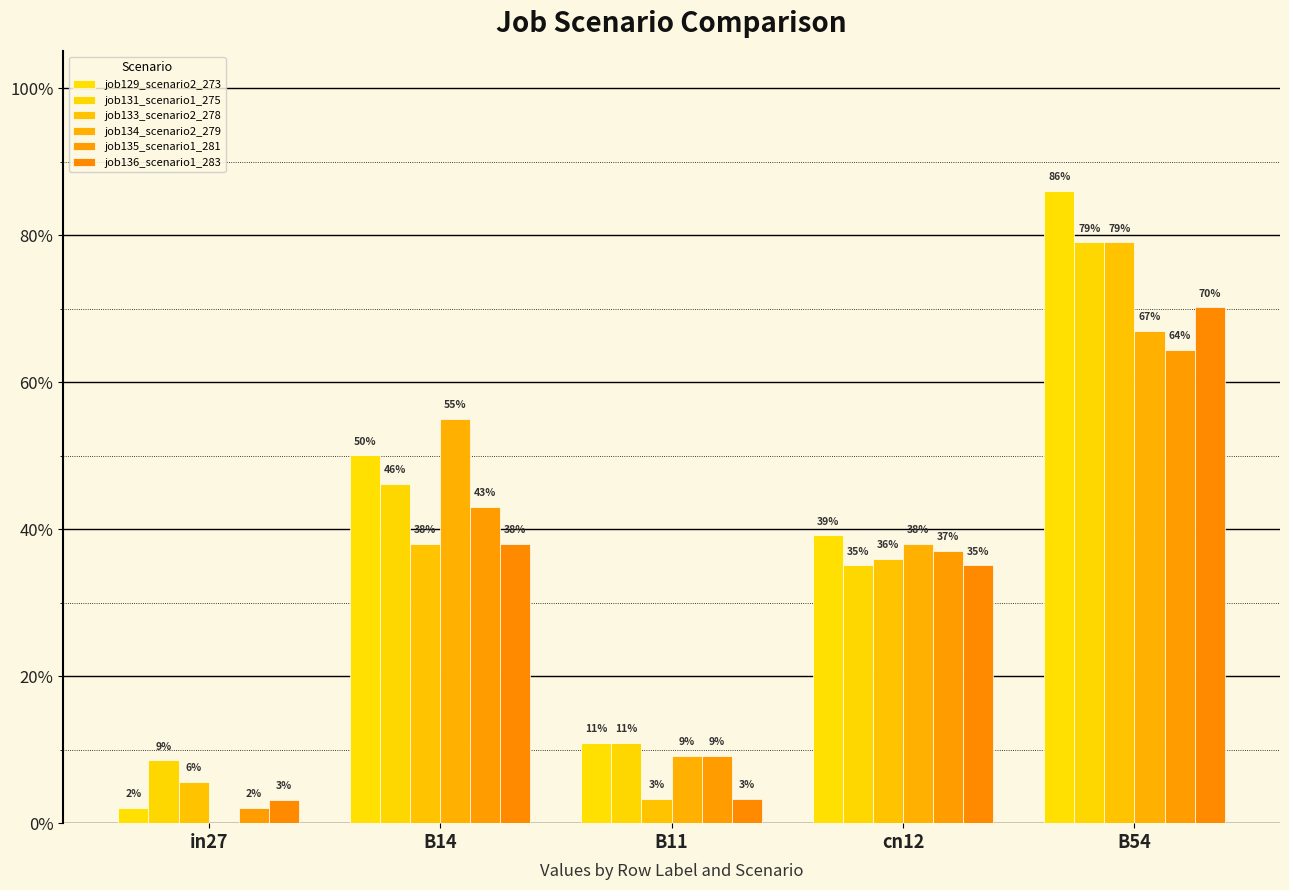

Where is job135_scenario1_281 nearest to the value 0?

in27